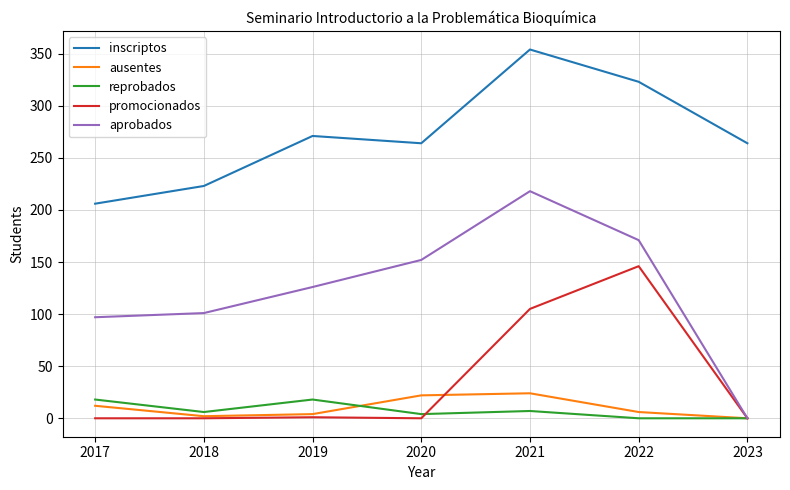

What is the difference between the highest and lowest values at 2017?

206